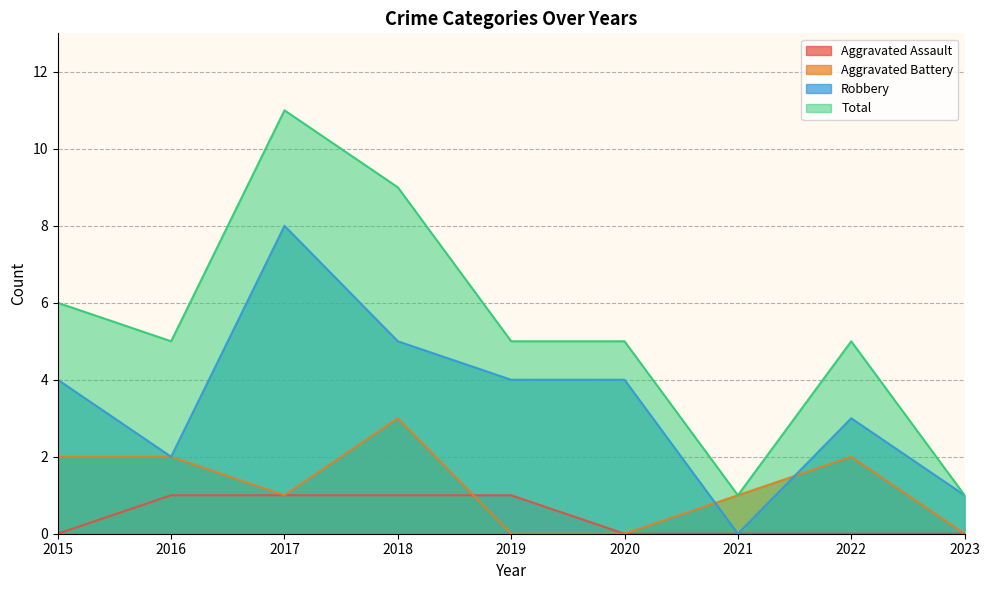

What are all the series names shown in the legend?

Aggravated Assault, Aggravated Battery, Robbery, Total